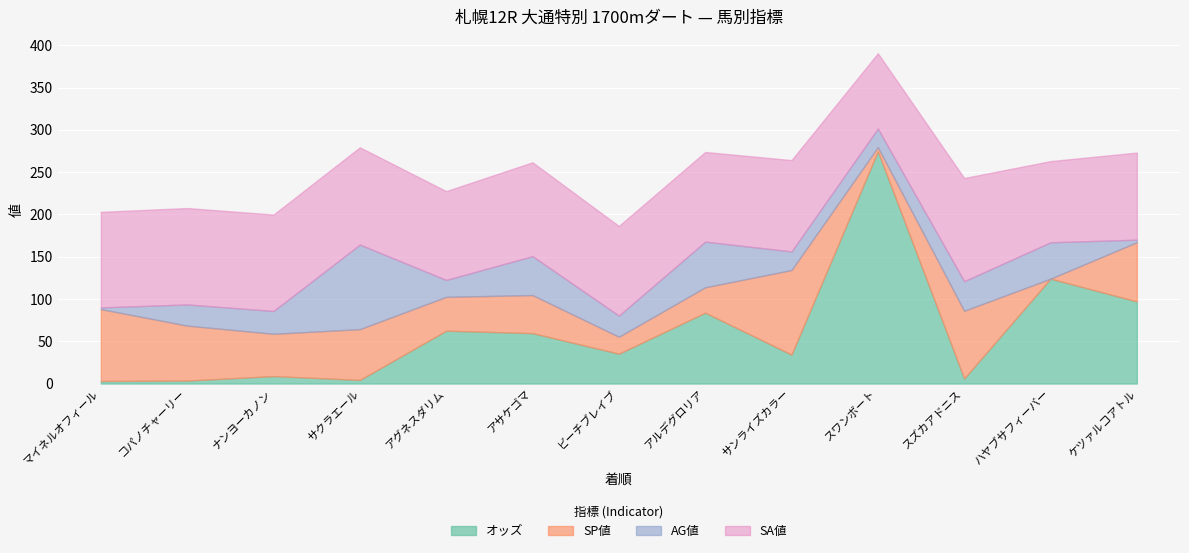

What is the average value of the AG値 series?

32.6